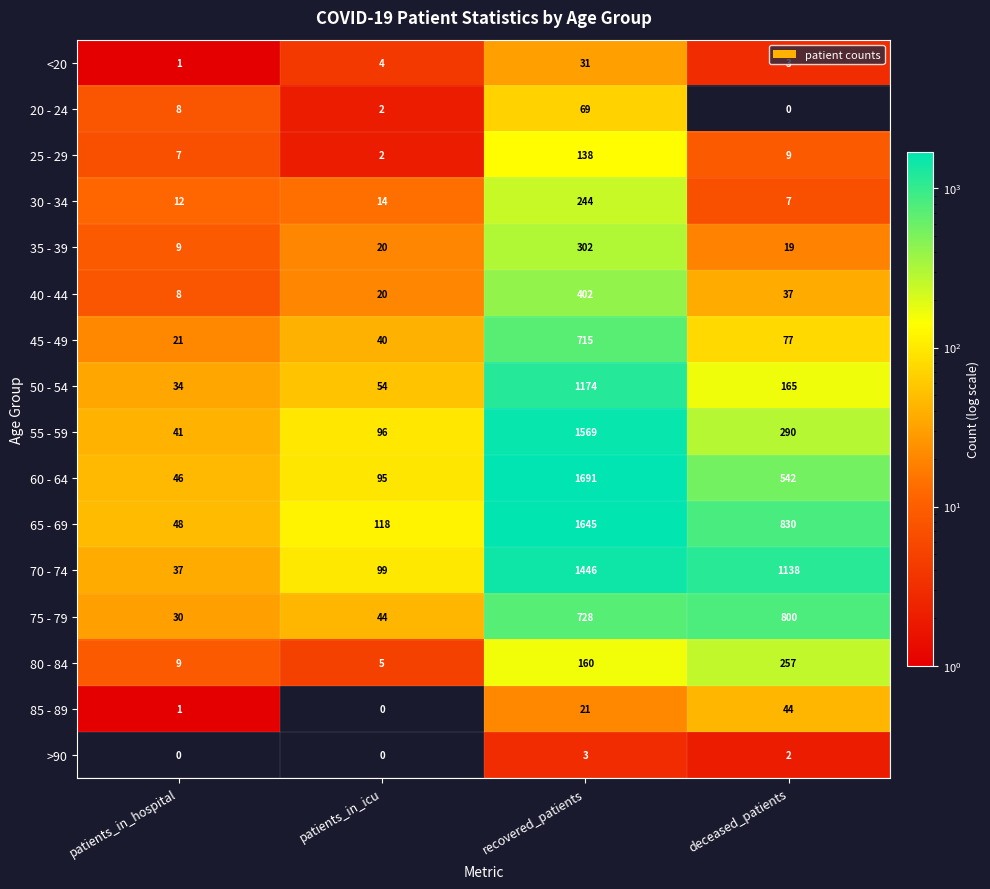

The 55 - 59 series shows 41 at patients_in_hospital. True or false?

True